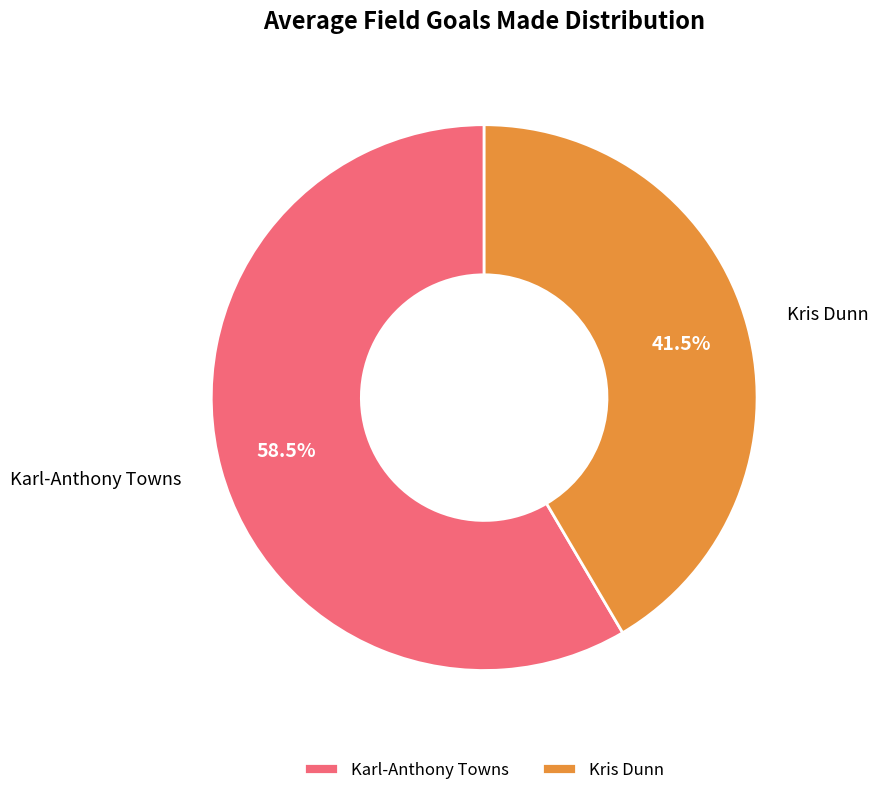

How many segments does this pie chart have?

2